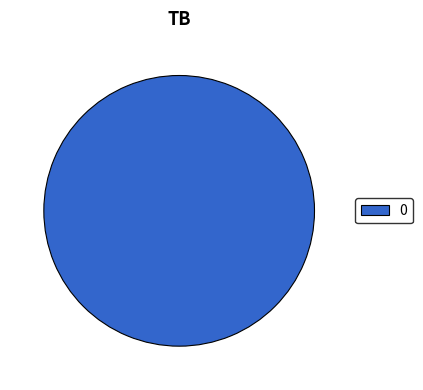

Does 0 account for over 50% of the chart?

Yes